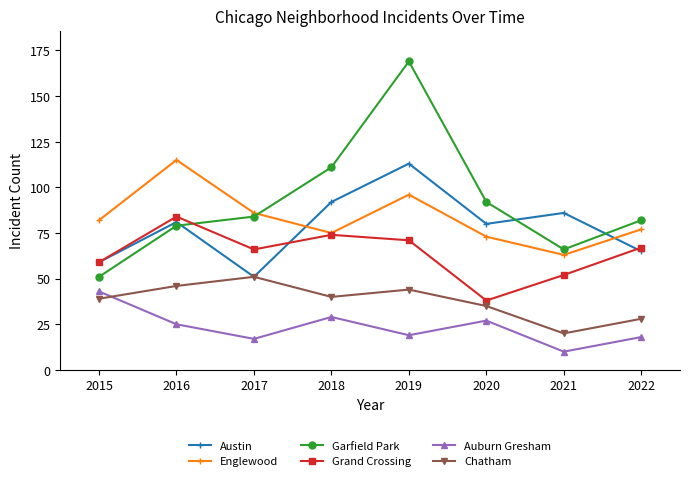

At how many categories does at least one series exceed 112?

2